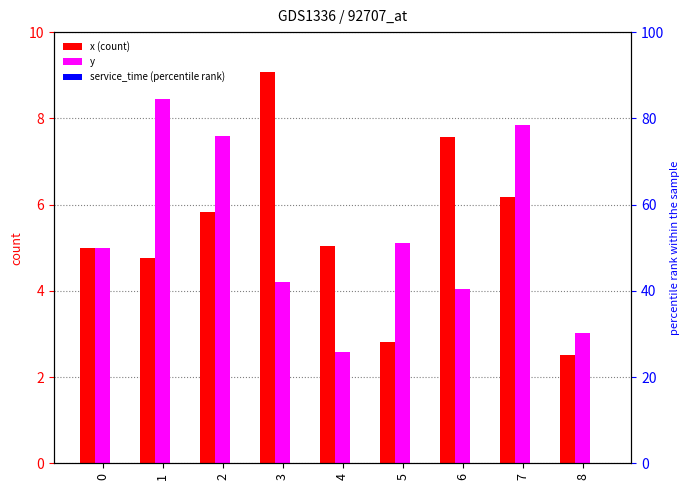

Reading left to right, extract all data points from this chart.

x: 5.0	4.8	5.8	9.1	5.0	2.8	7.6	6.2	2.5
y: 5.0	8.4	7.6	4.2	2.6	5.1	4.0	7.8	3.0
service_time: 0.0	0.0	0.0	0.0	0.0	0.0	0.0	0.0	0.0